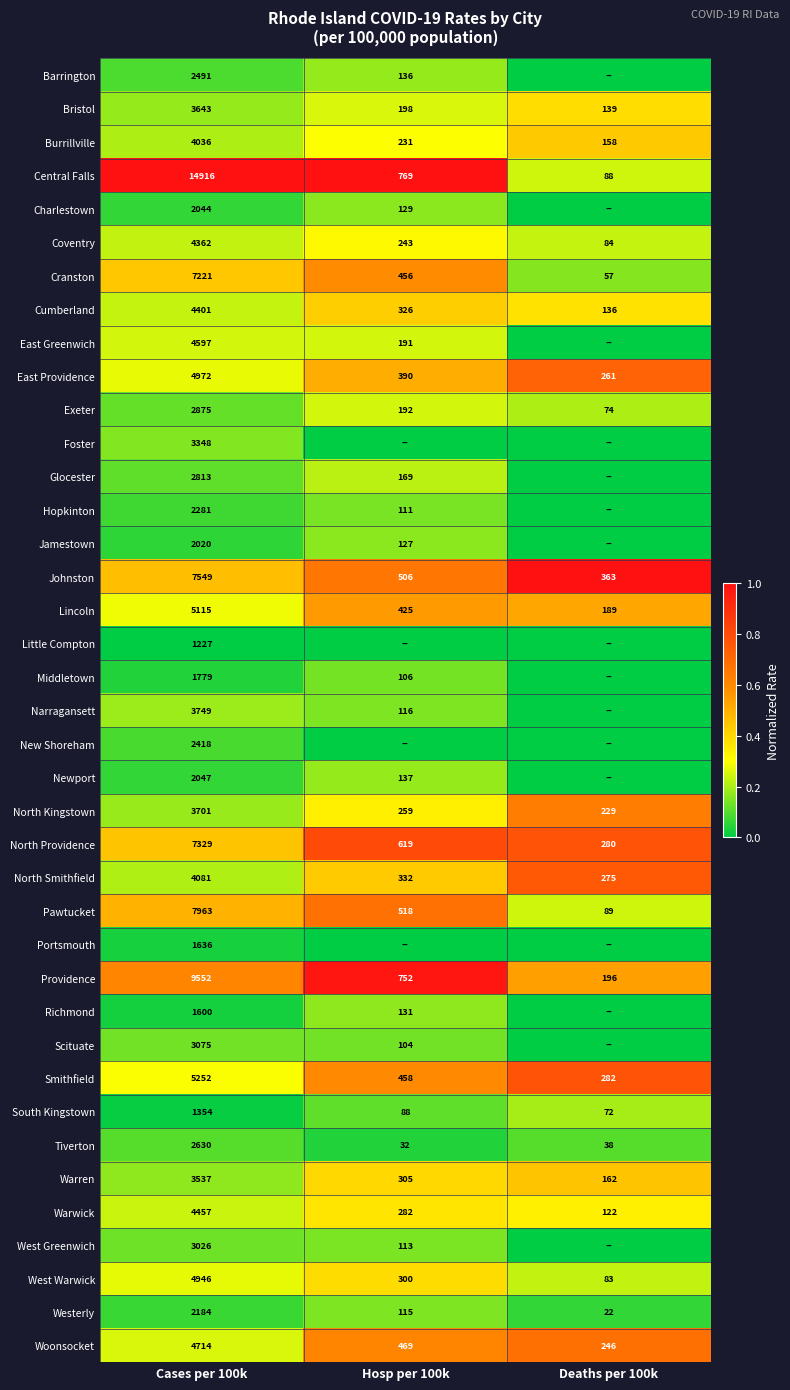

What is the difference between the Smithfield values at Hosp per 100k and Deaths per 100k?

176